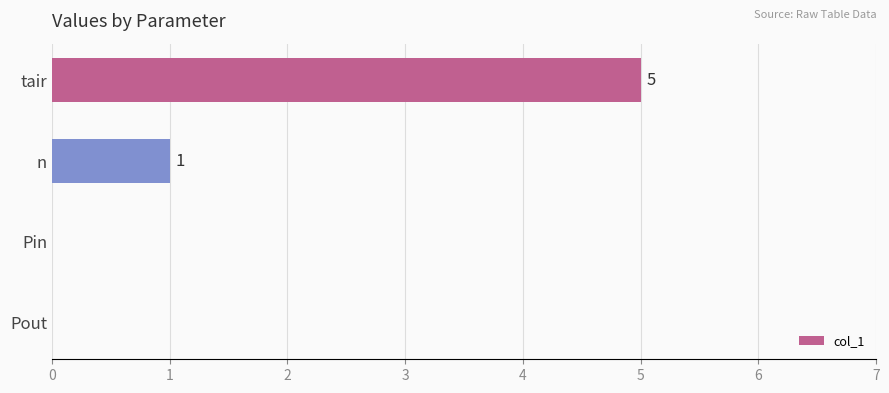

The chart shows a value of 1 at n. True or false?

True